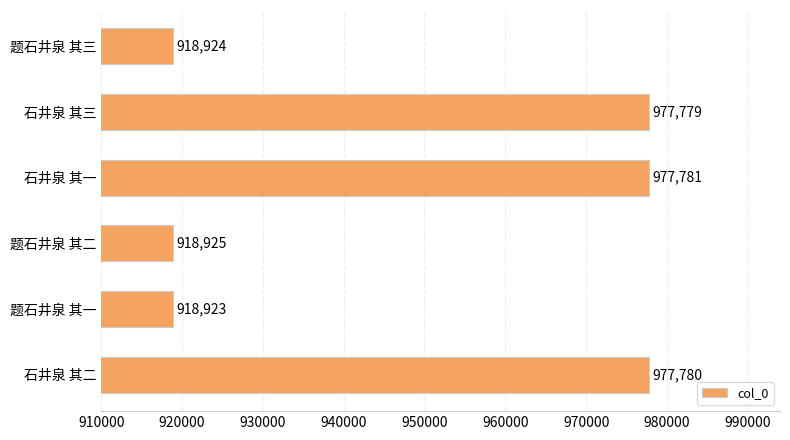

What is the ratio of the value at 题石井泉 其三 to the value at 题石井泉 其二?

1.0